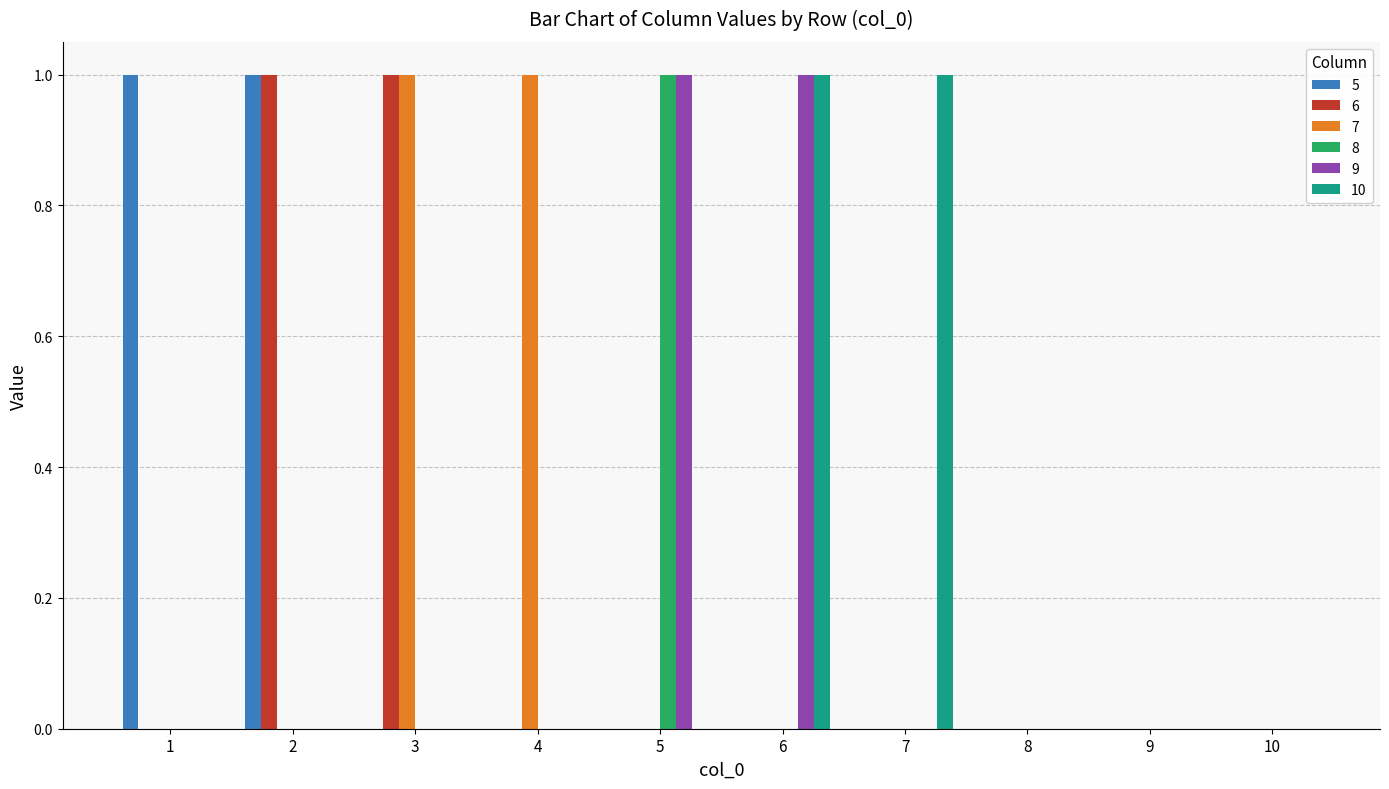

Reading left to right, transcribe all the data shown in this chart.

5: 1=1	2=1	3=0	4=0	5=0	6=0	7=0	8=0	9=0	10=0
6: 1=0	2=1	3=1	4=0	5=0	6=0	7=0	8=0	9=0	10=0
7: 1=0	2=0	3=1	4=1	5=0	6=0	7=0	8=0	9=0	10=0
8: 1=0	2=0	3=0	4=0	5=1	6=0	7=0	8=0	9=0	10=0
9: 1=0	2=0	3=0	4=0	5=1	6=1	7=0	8=0	9=0	10=0
10: 1=0	2=0	3=0	4=0	5=0	6=1	7=1	8=0	9=0	10=0